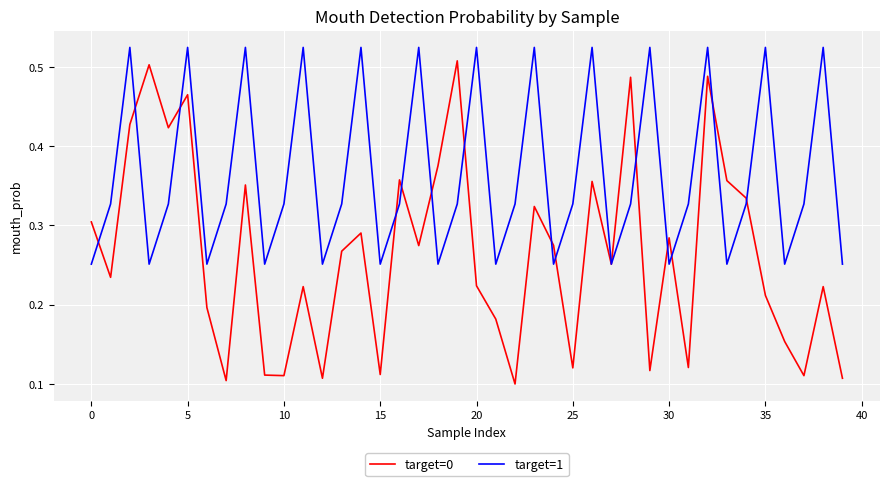

How many times do target=0 and target=1 cross each other?

15